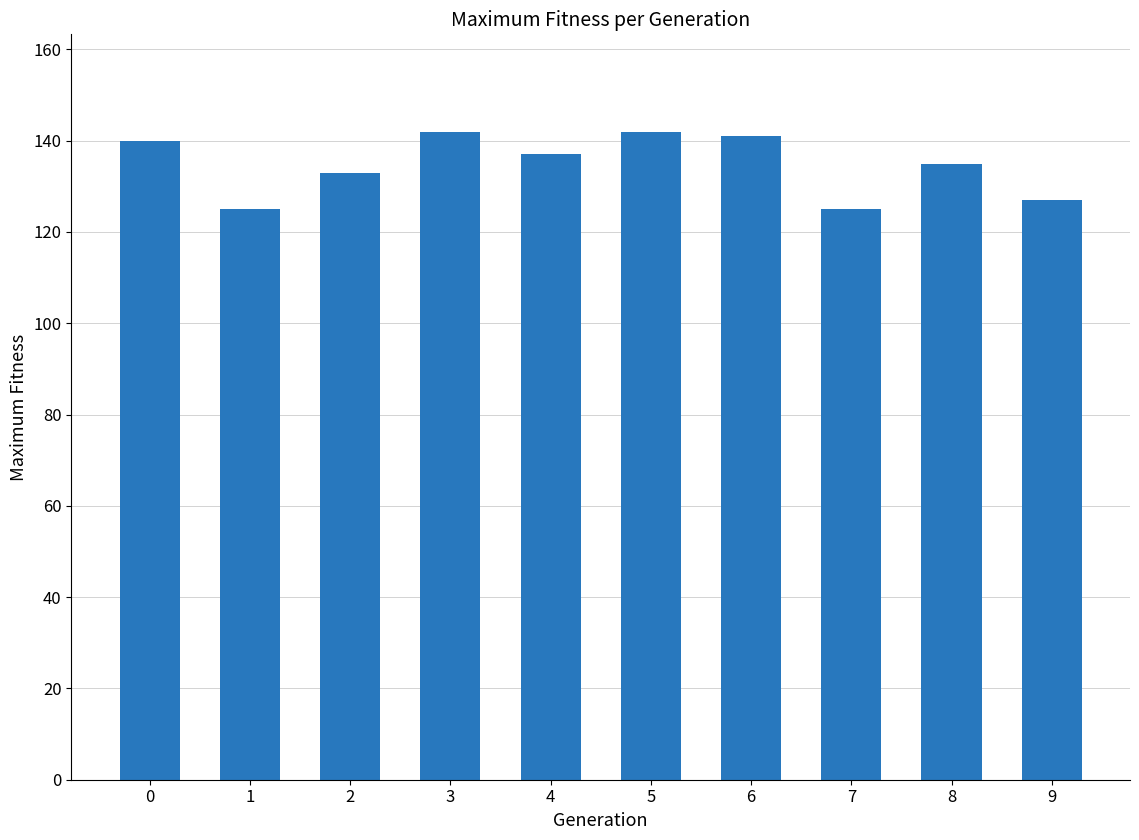

Is it true that the value at 9 is 127?

True